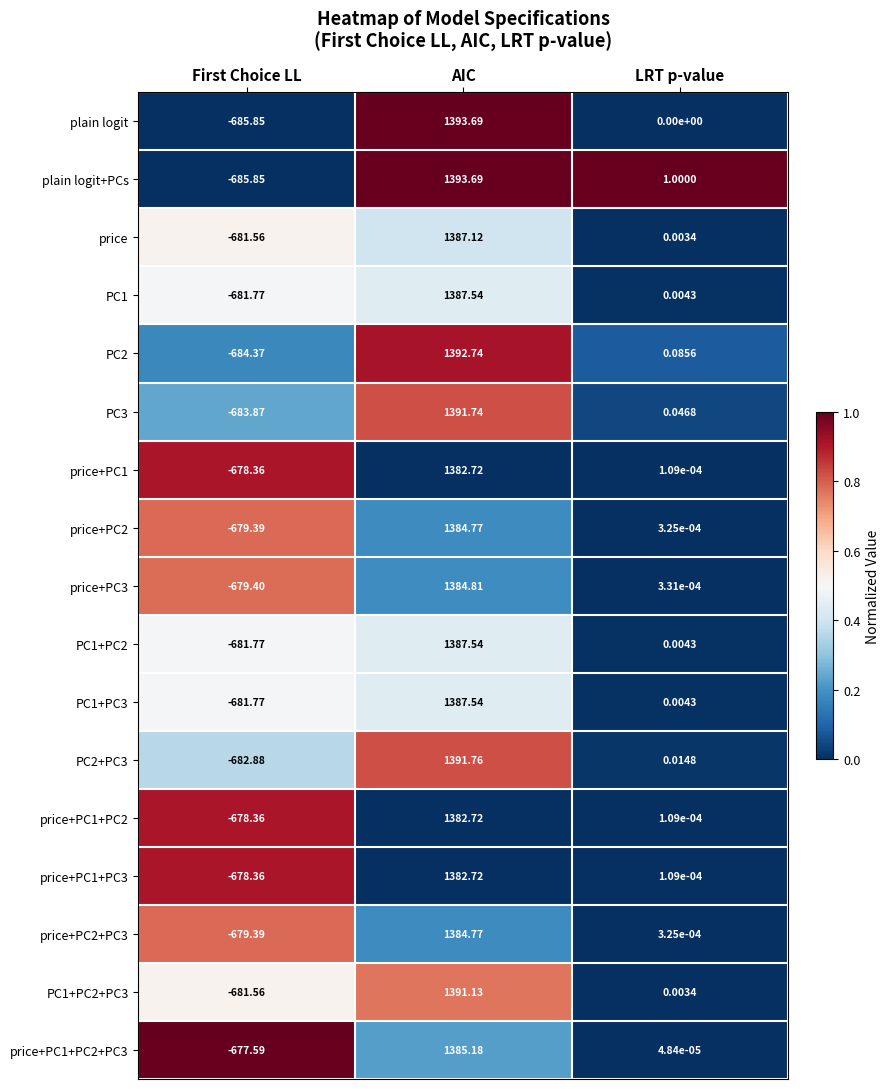

Which label corresponds to the largest value in the chart?

AIC